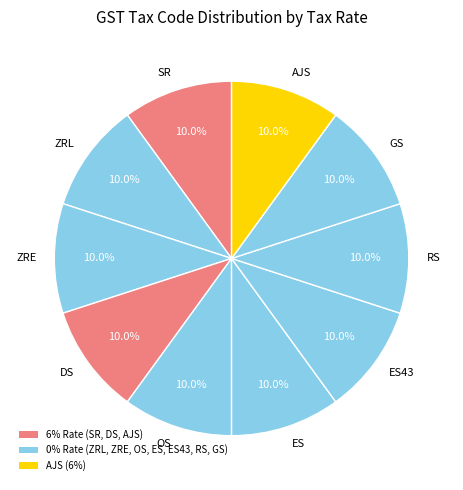

What is the ratio of the value at ES to the value at AJS?

1.0